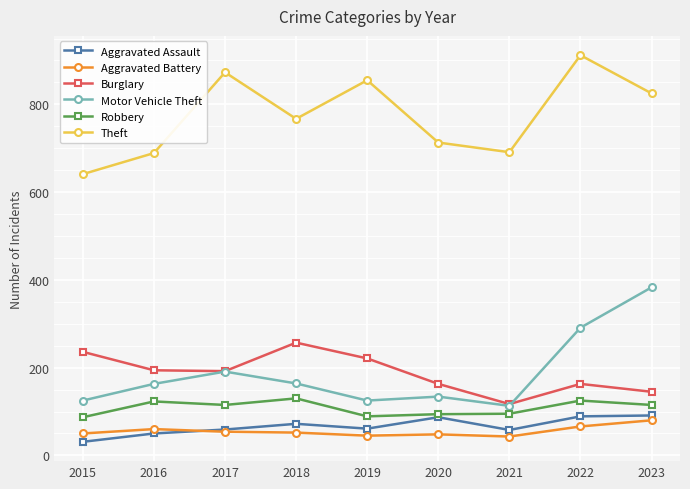

True or false: Robbery and Aggravated Battery cross at least once.

False